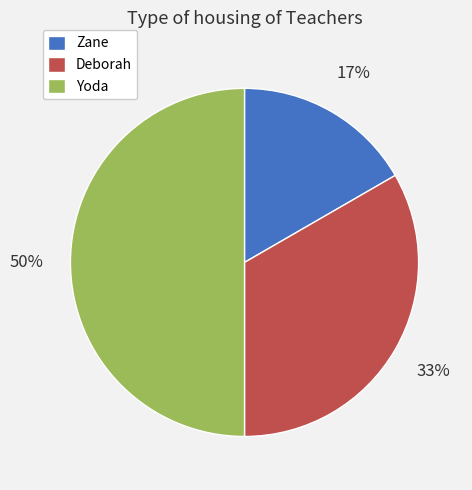

Is Zane the majority of the pie?

No